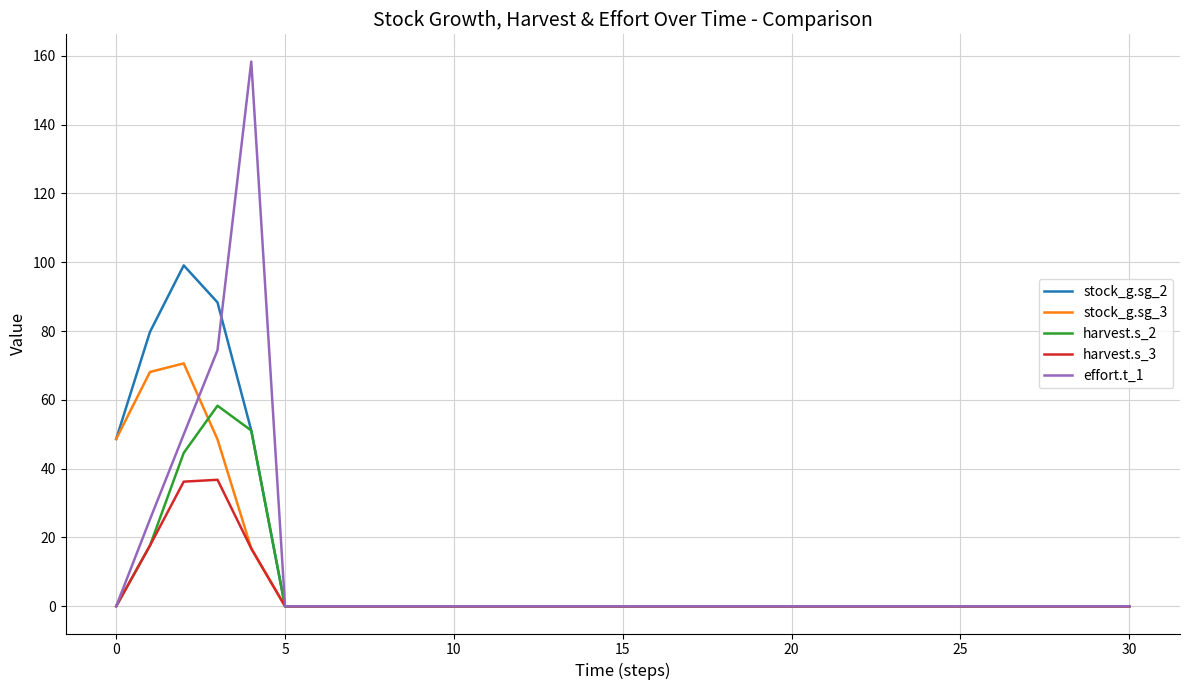

Which series has the widest spread of values?

effort.t_1